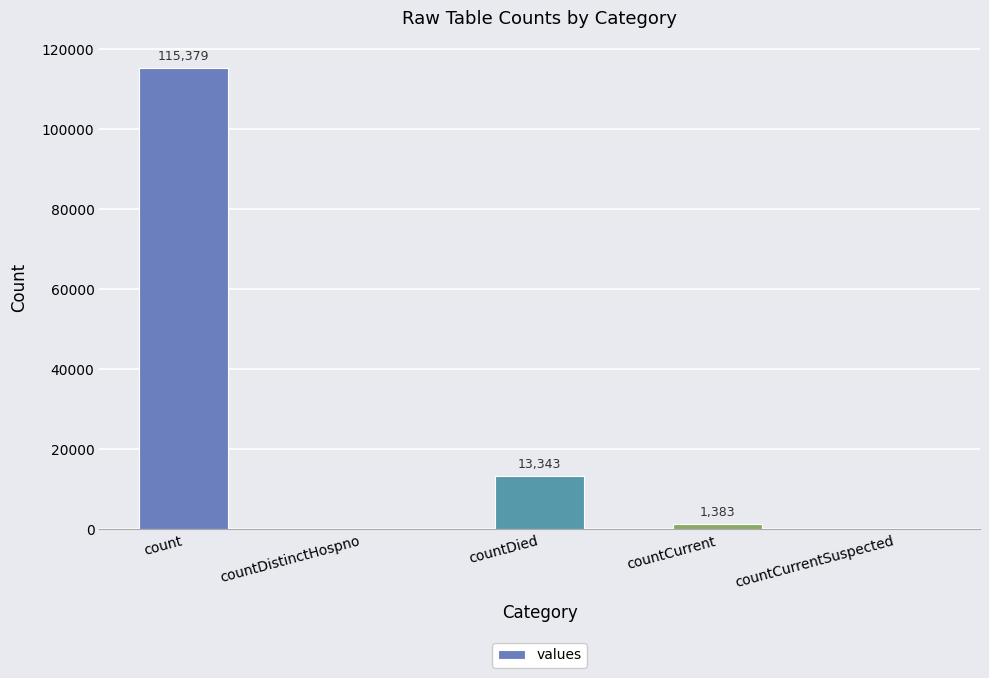

What is the change in value from countCurrent to countCurrentSuspected?

-1383